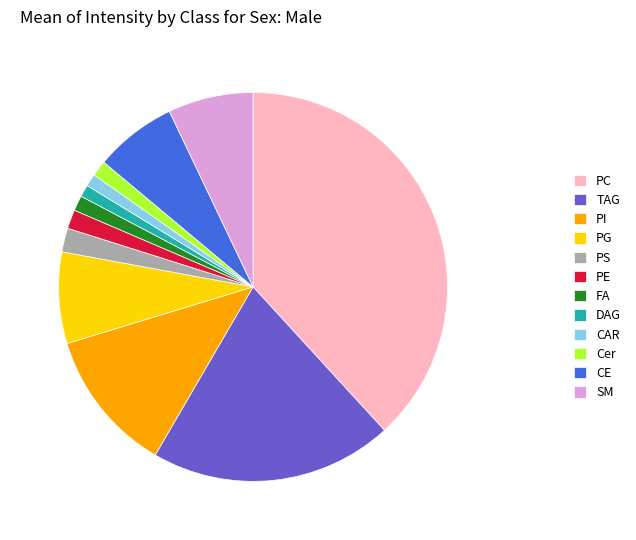

Combined, do PC and FA account for over 50%?

No